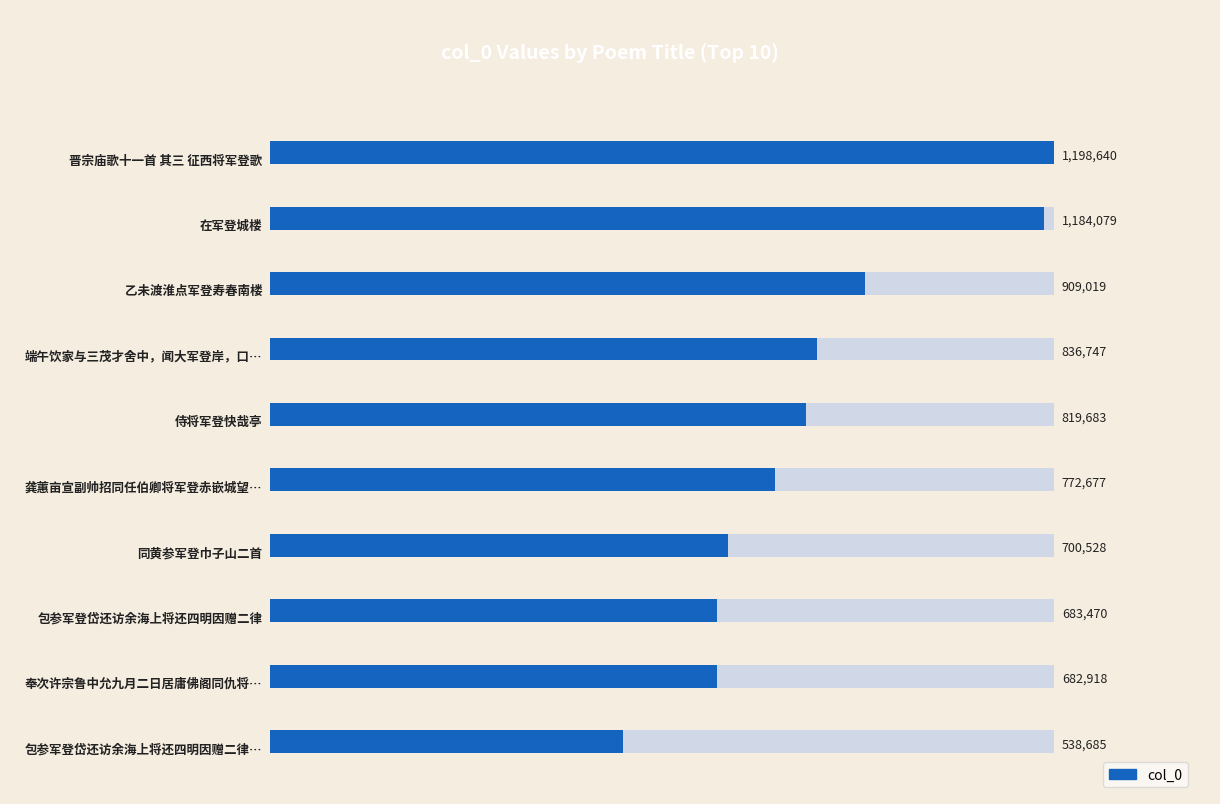

How many data points are above 819683?

4